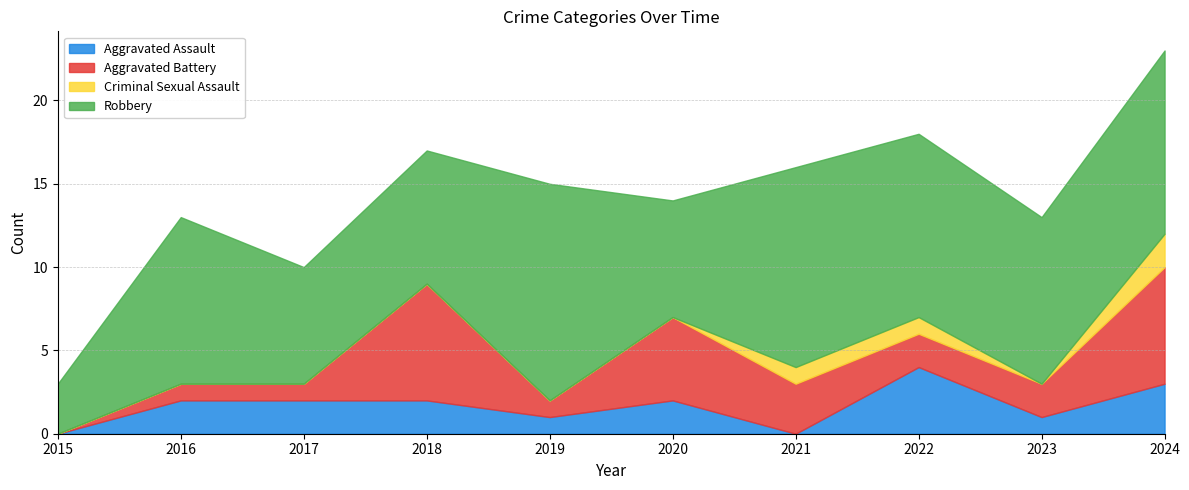

Between 2019 and 2020, which series saw the biggest shift?

Robbery